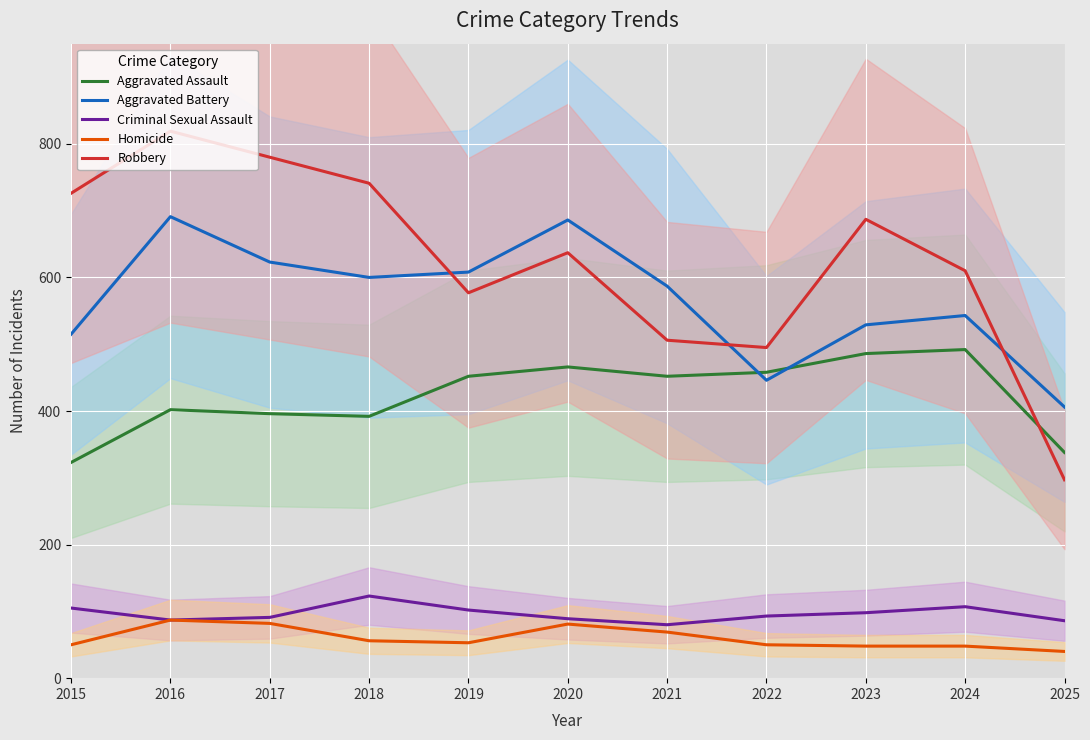

What are all the series names shown in the legend?

Aggravated Assault, Aggravated Battery, Criminal Sexual Assault, Homicide, Robbery